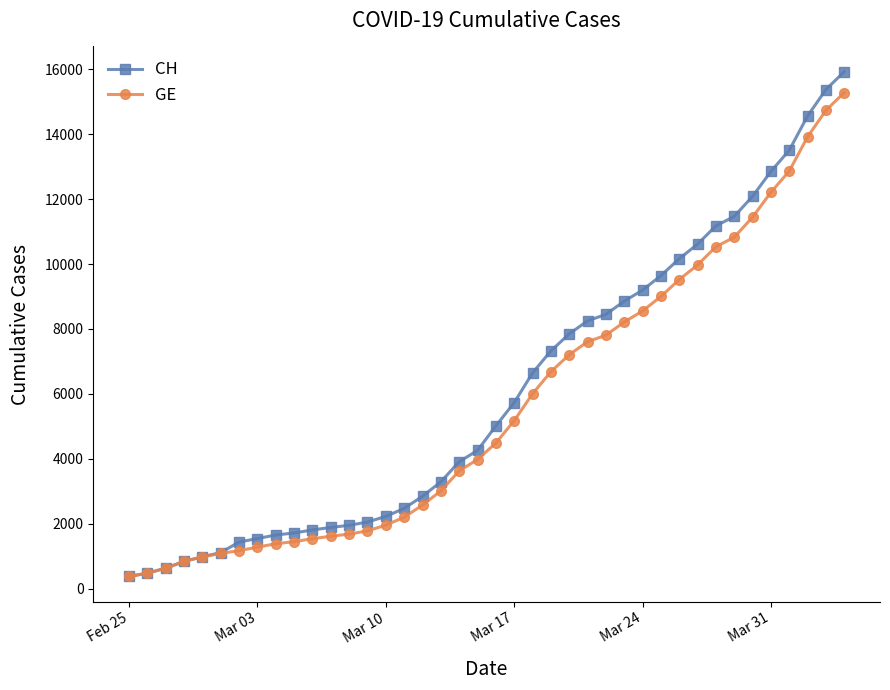

Count the number of categories in the chart.

40